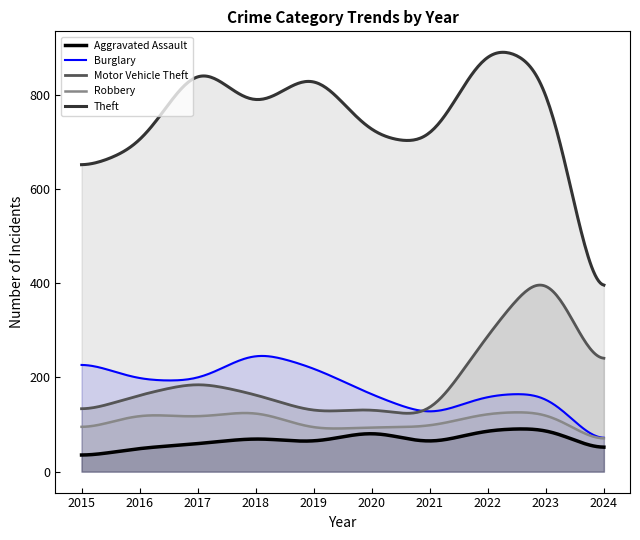

What is the sum of all Burglary values?

53793.7